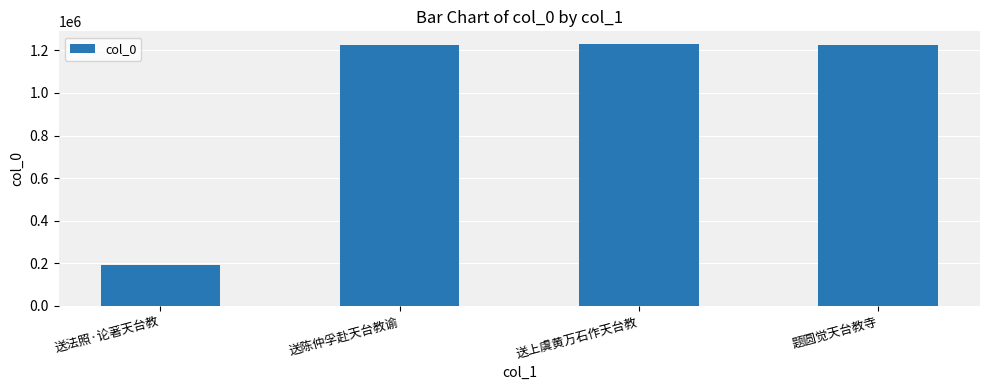

What is the difference between the maximum and minimum values?

1034214